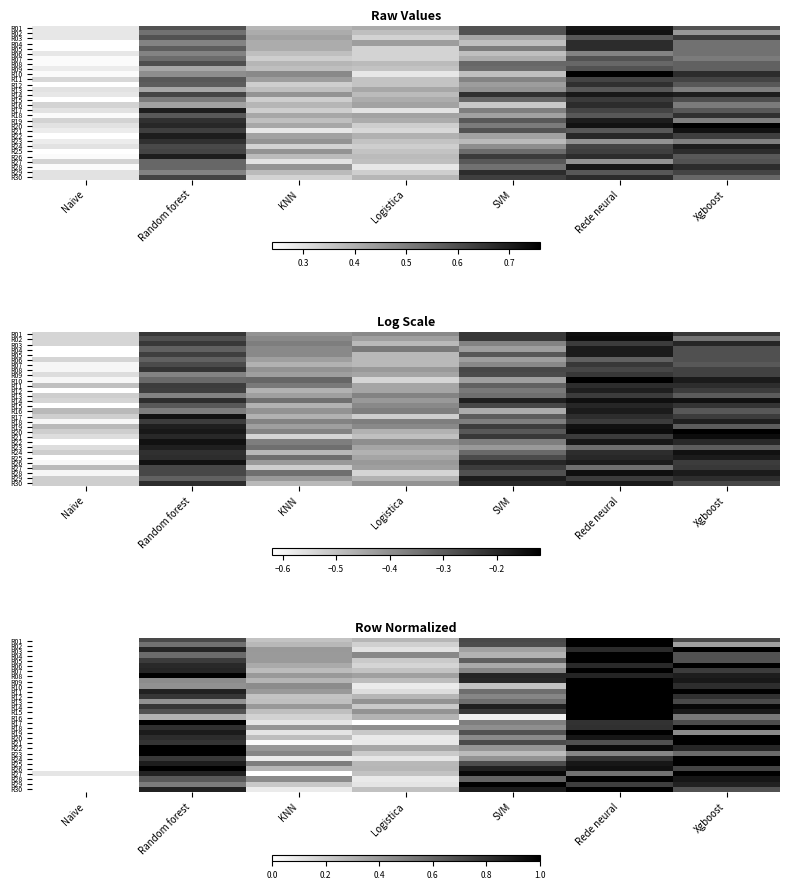

Read the R13 value at KNN.

0.3